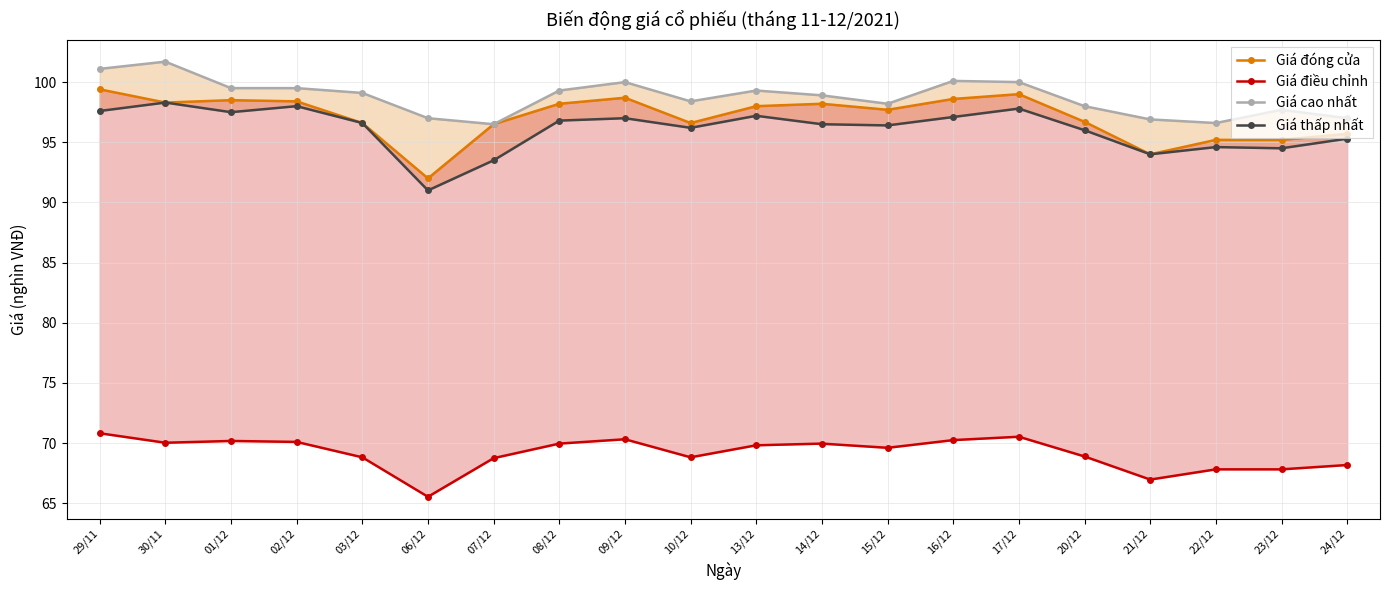

Where does the Giá thấp nhất series first go above 96?

29/11